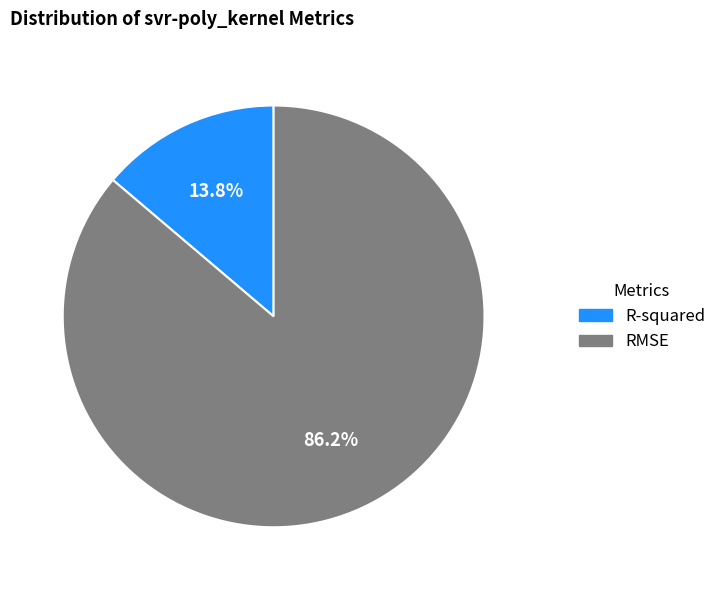

What percentage is the RMSE slice, to the nearest percent?

86%